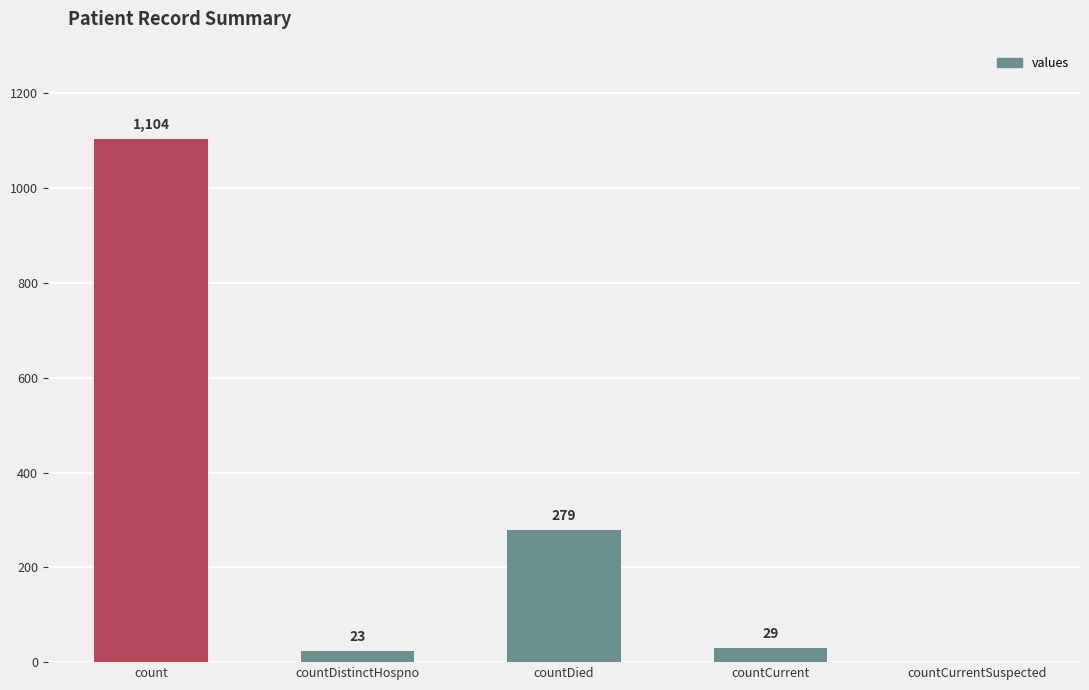

The value at countCurrentSuspected is 0. True or false?

True